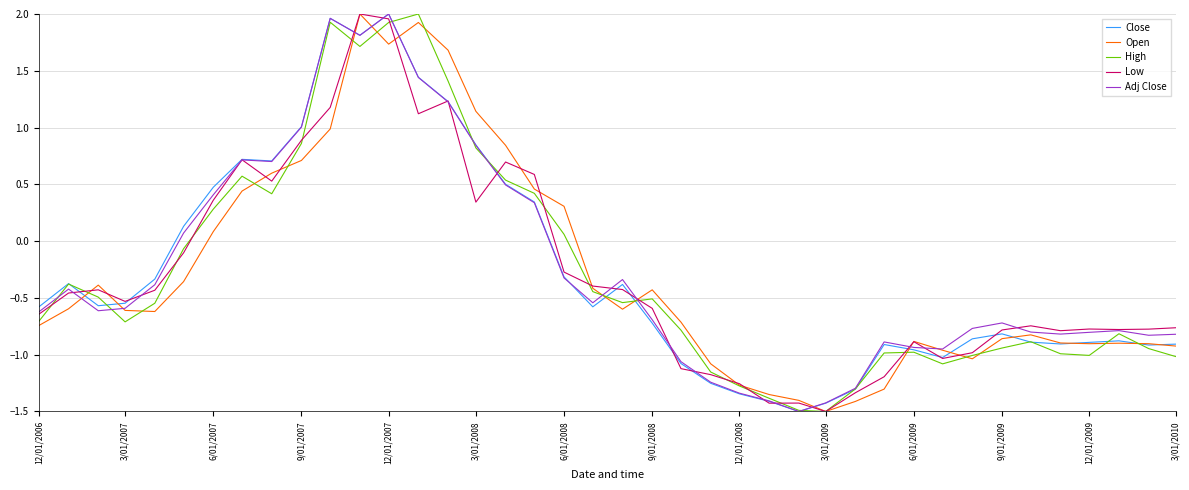

What are all the series names shown in the legend?

Close, Open, High, Low, Adj Close